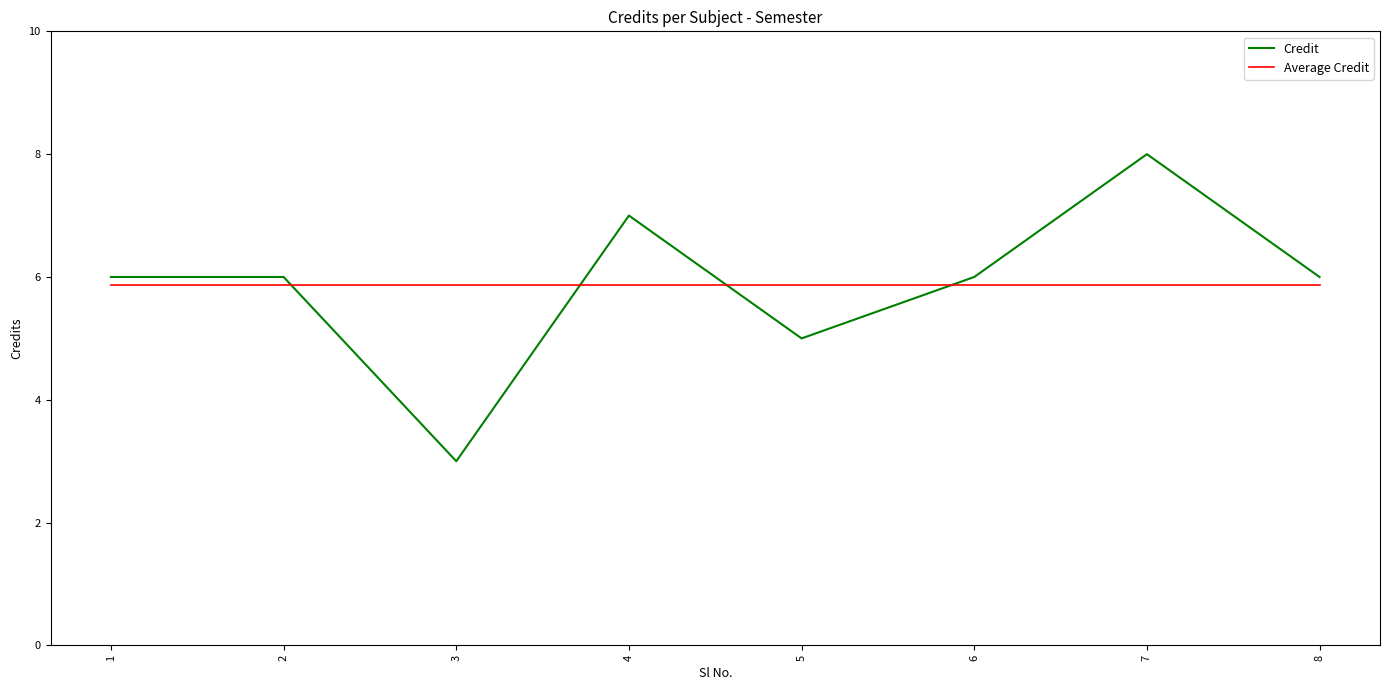

Reading right to left, extract all data points from this chart.

Credit: 8=6.0	7=8.0	6=6.0	5=5.0	4=7.0	3=3.0	2=6.0	1=6.0
Average Credit: 8=5.9	7=5.9	6=5.9	5=5.9	4=5.9	3=5.9	2=5.9	1=5.9